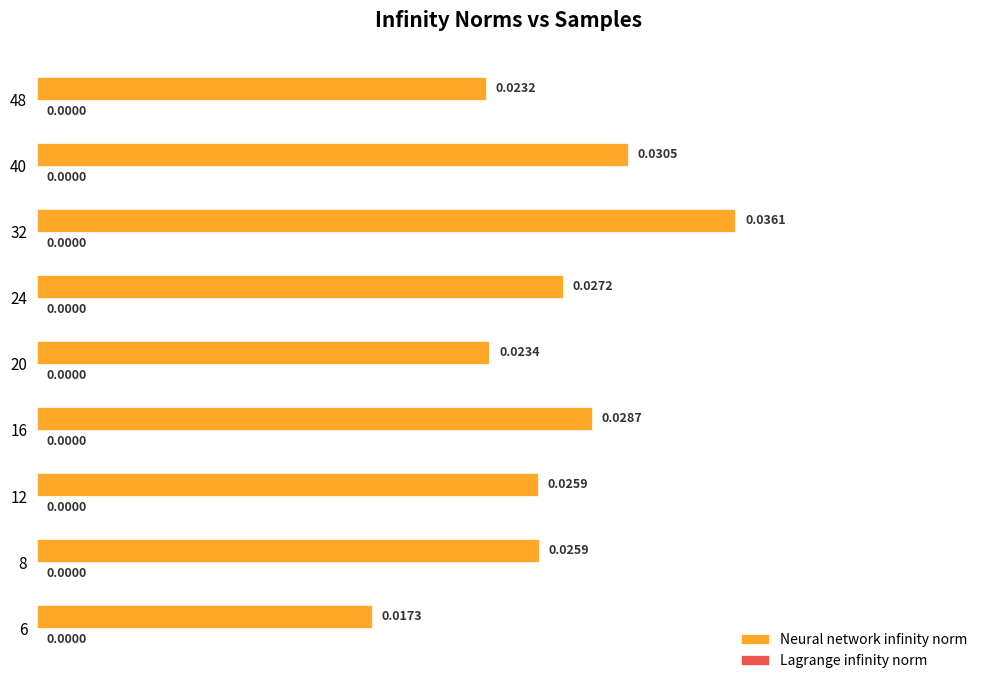

Which has a higher value, 20 or 32?

32